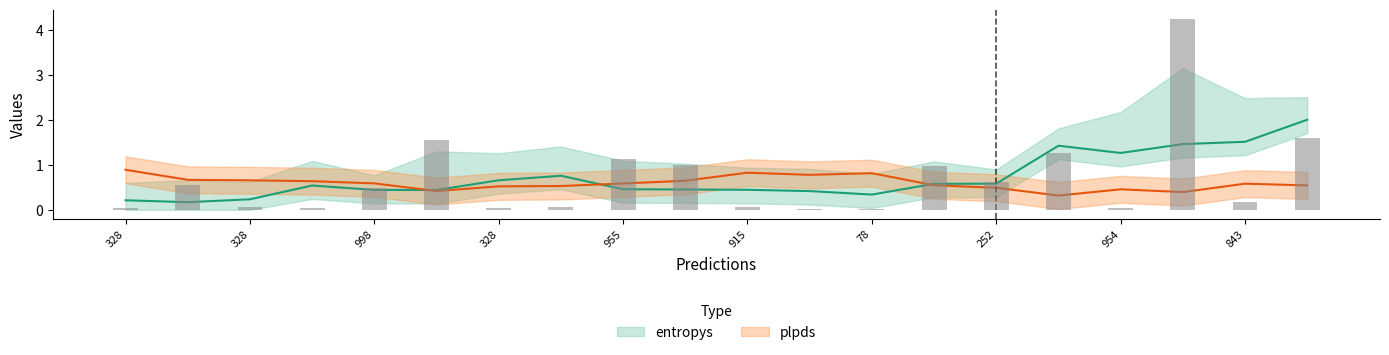

Which category has the highest value across all series?

267